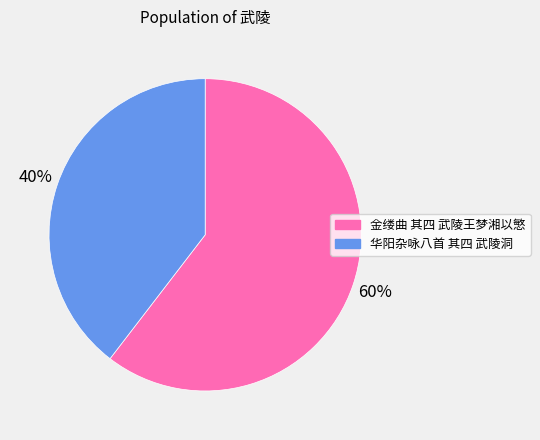

What percentage is the 金缕曲 其四 武陵王梦湘以慜 slice, to the nearest percent?

60%